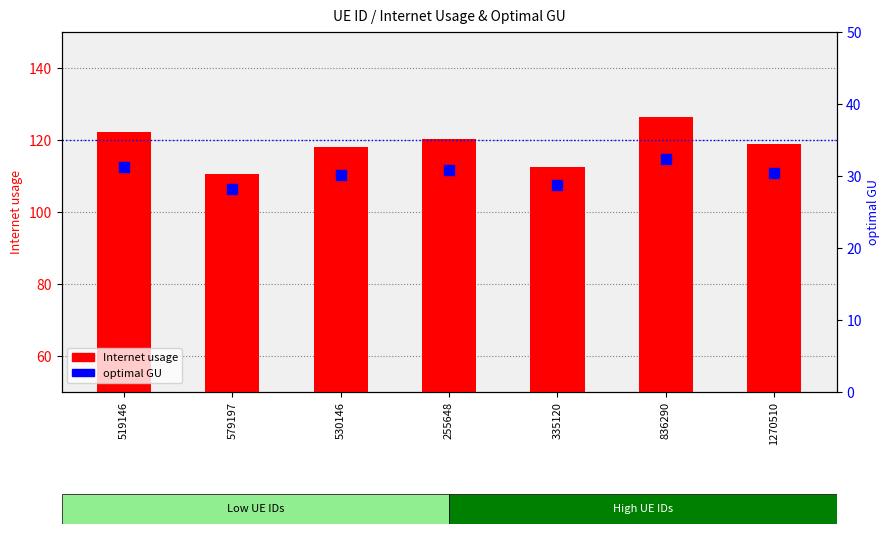

What are all the series names shown in the legend?

Internet usage, optimal GU